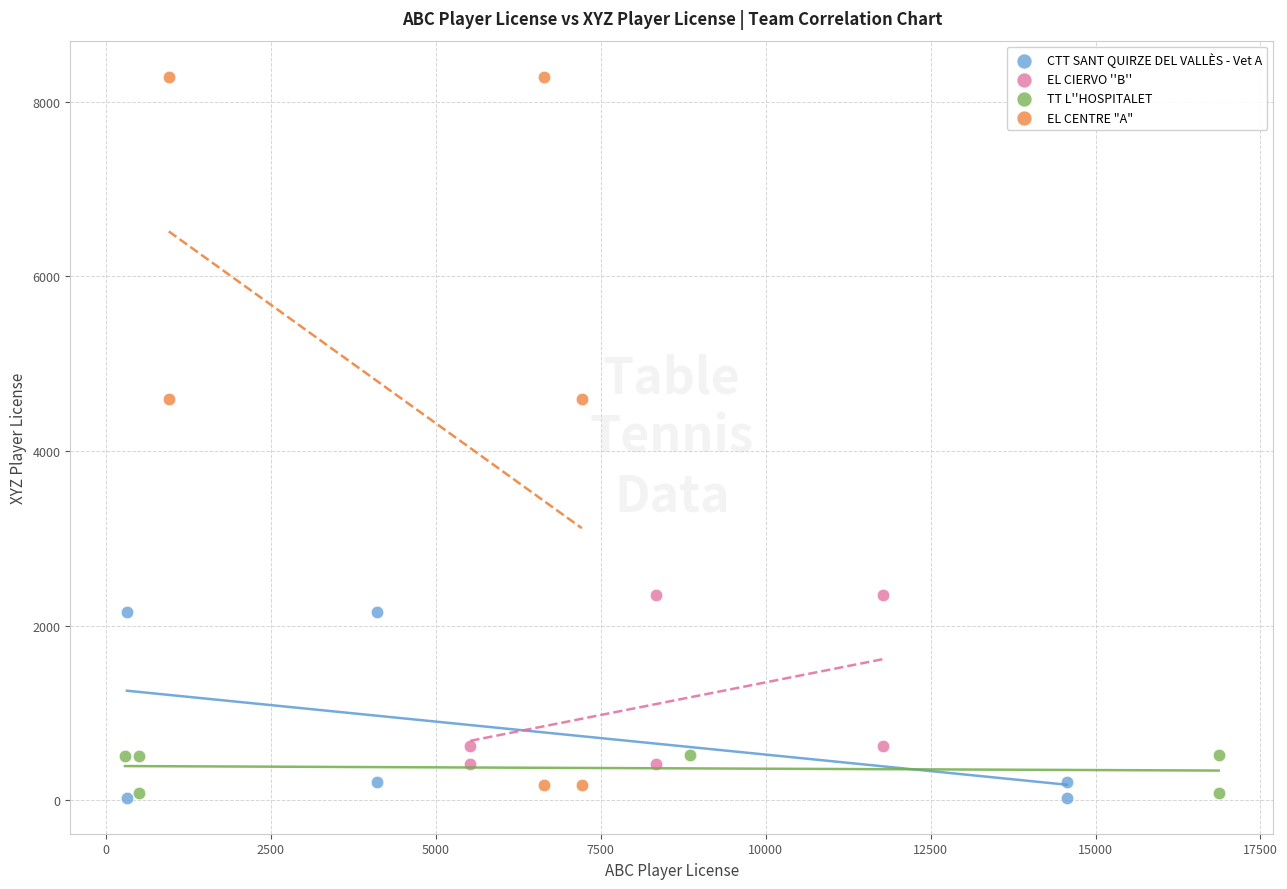

Which series reaches the maximum Y coordinate?

EL CENTRE "A"